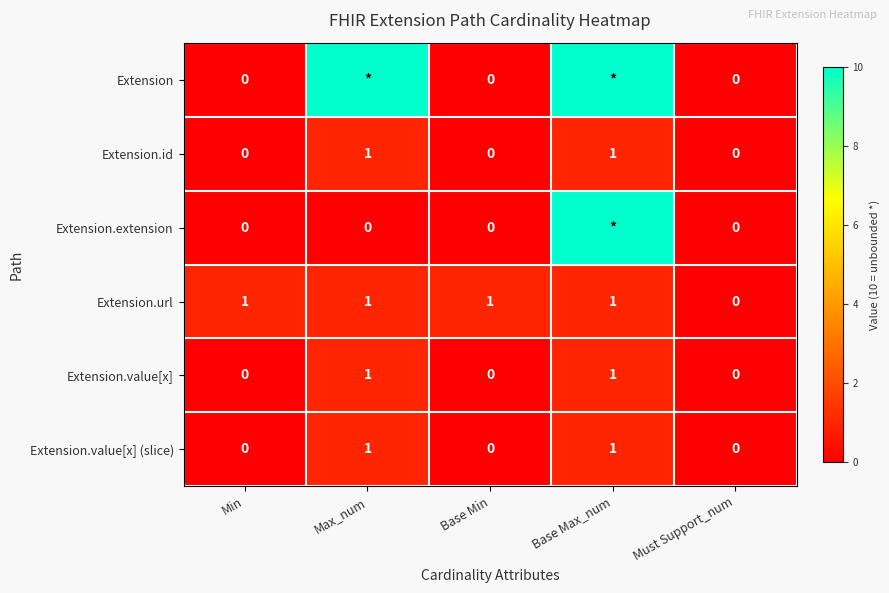

Count the Extension.id values in the range 0 to 1.

5